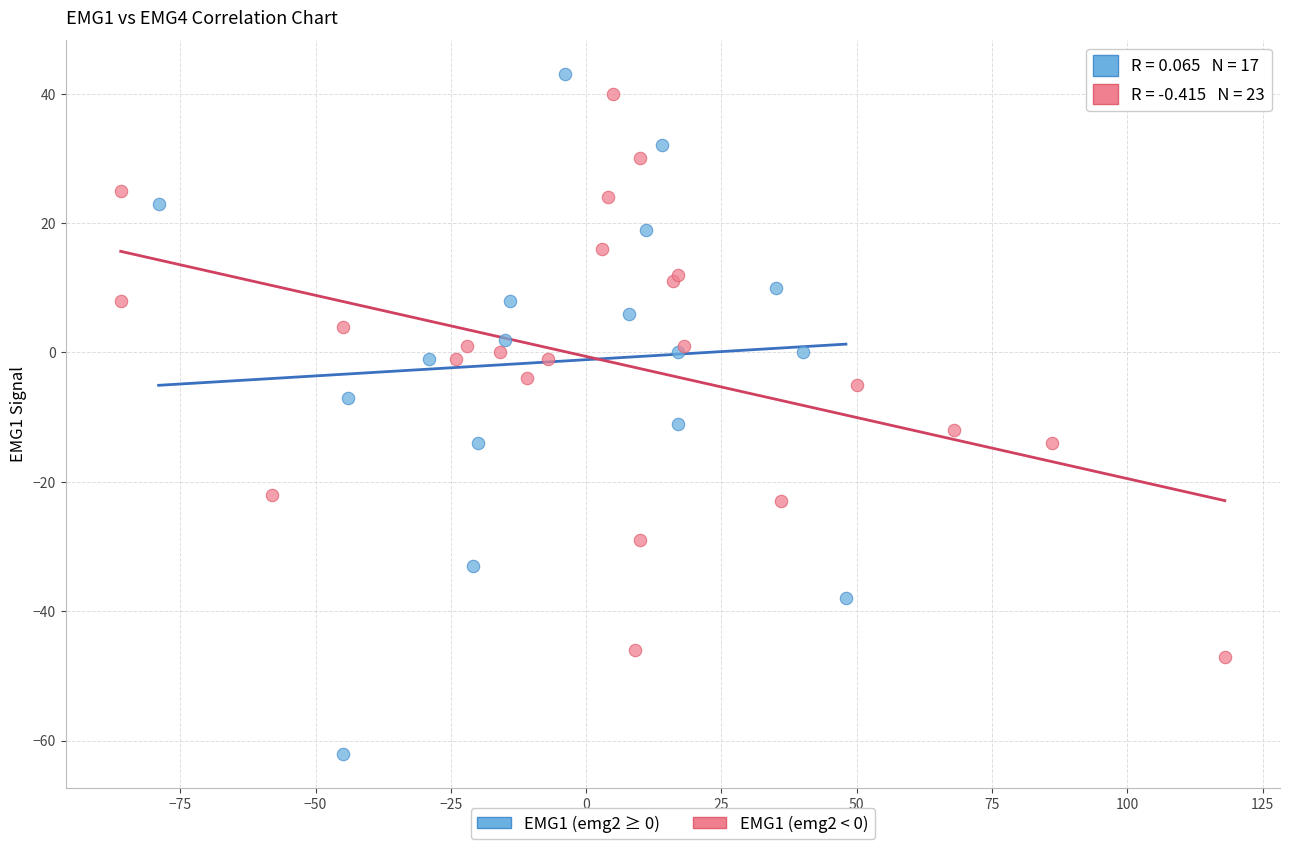

Which series reaches the minimum Y coordinate?

EMG1 (emg2 ≥ 0)